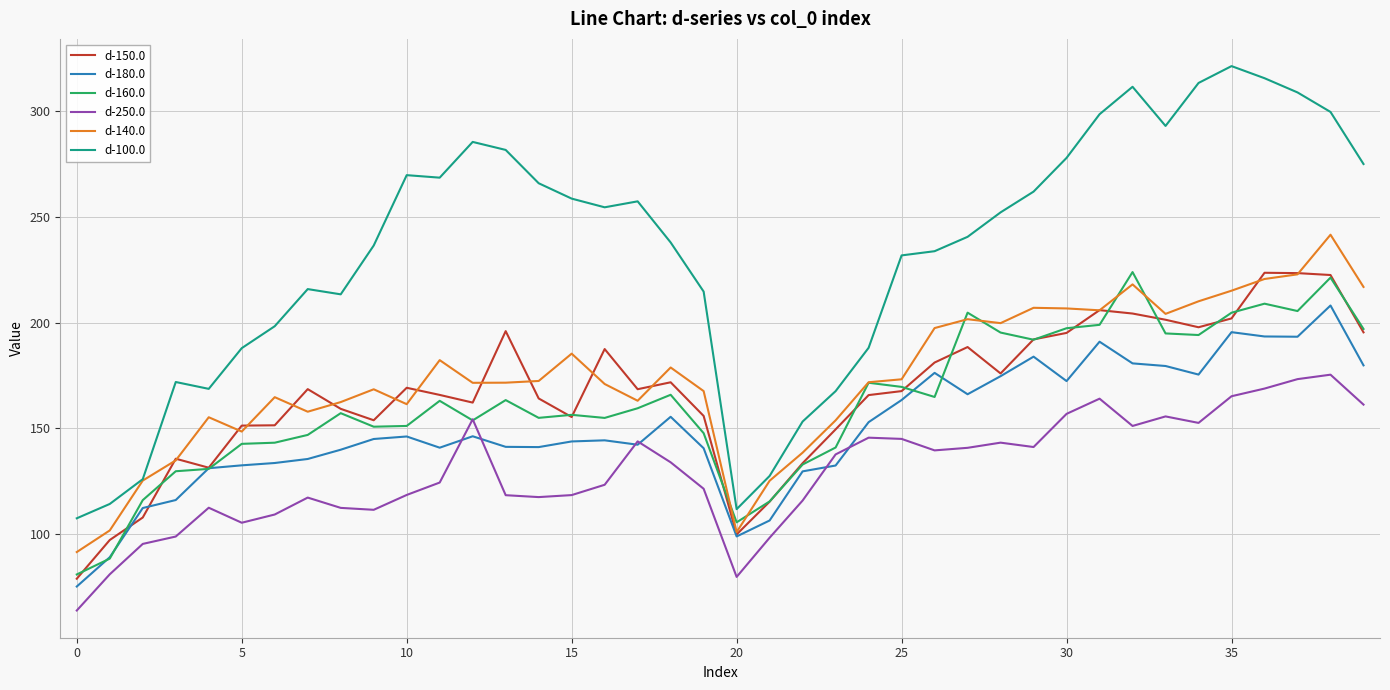

True or false: d-150.0 and d-100.0 intersect in this chart.

False